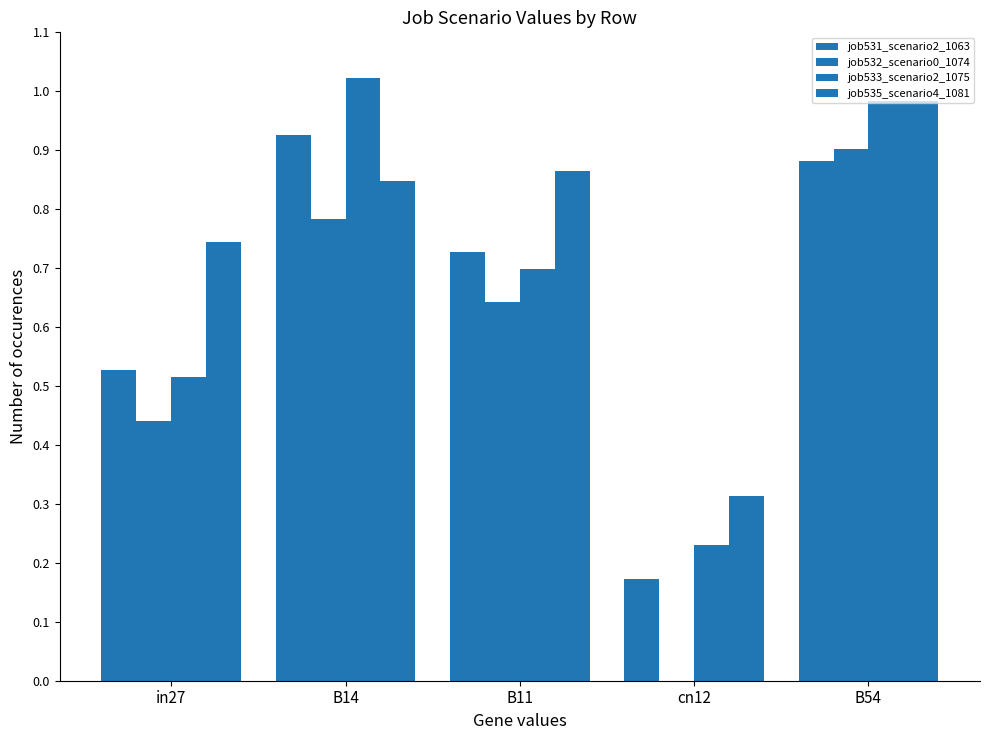

Does the chart contain stacked bars?

No